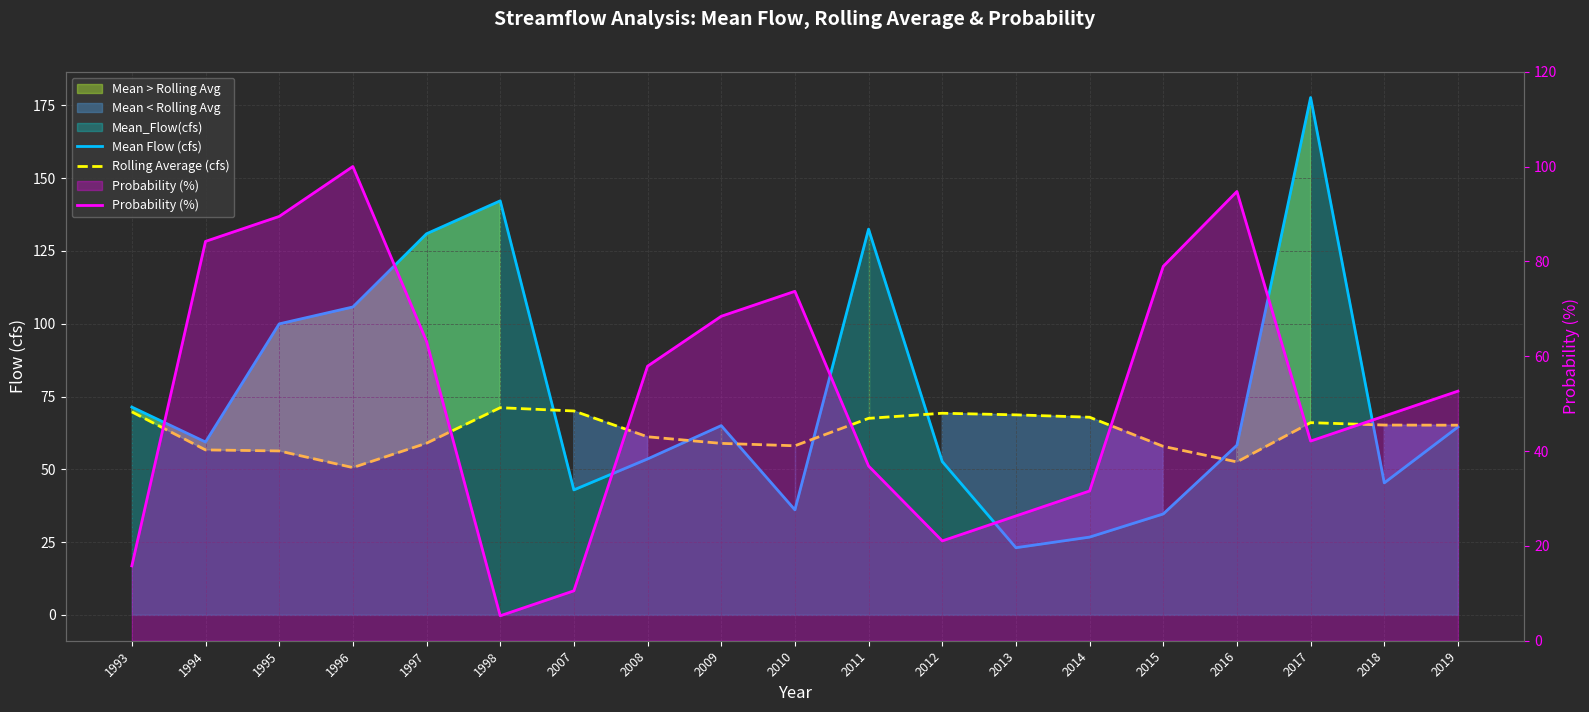

What is the minimum value for Rolling Average (cfs)?

50.6